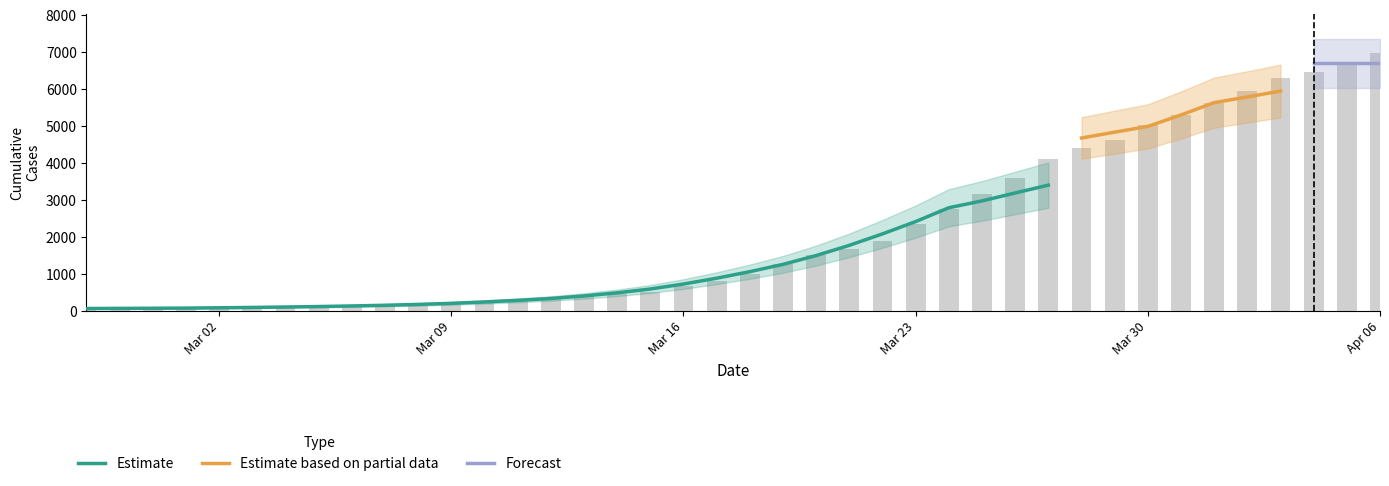

Approximately how many times larger is the value at 2020-03-22 compared to 2020-03-30?

0.4